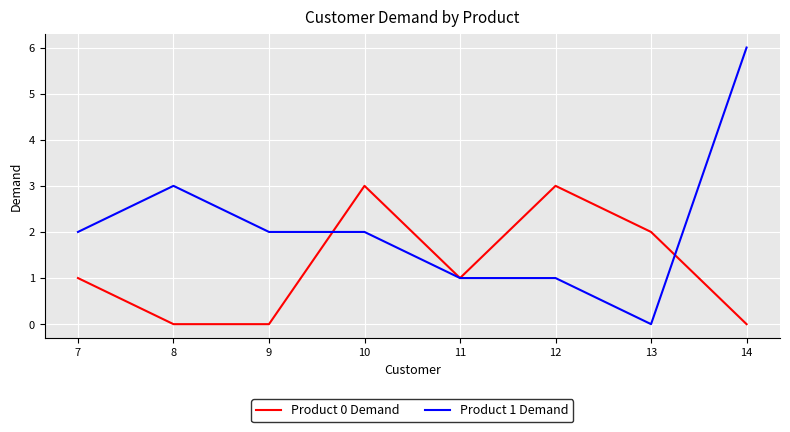

Which category has the highest value across all series?

14